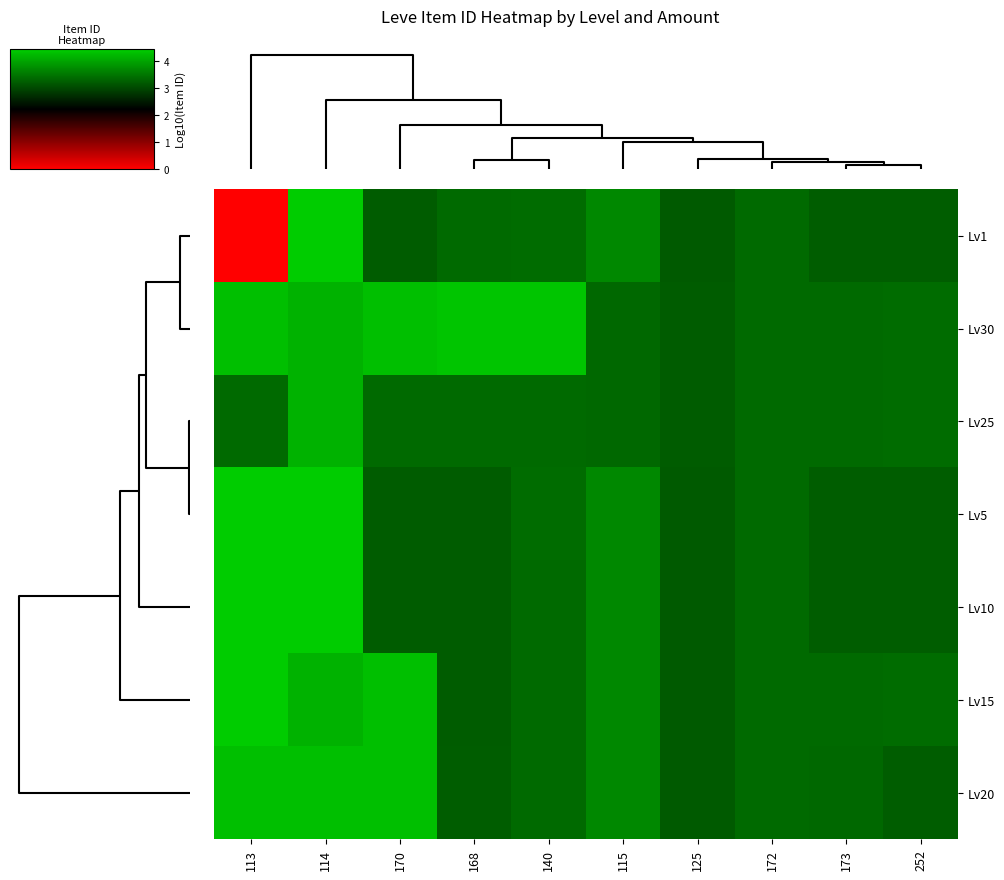

Reading left to right, transcribe all the data shown in this chart.

Lv1: 113=0.0	114=4.4	170=3.2	168=3.4	140=3.4	115=3.7	125=3.2	172=3.4	173=3.2	252=3.2
Lv30: 113=4.3	114=4.2	170=4.3	168=4.4	140=4.4	115=3.4	125=3.2	172=3.4	173=3.4	252=3.4
Lv25: 113=3.4	114=4.2	170=3.4	168=3.4	140=3.4	115=3.4	125=3.2	172=3.4	173=3.4	252=3.4
Lv5: 113=4.4	114=4.4	170=3.2	168=3.2	140=3.4	115=3.7	125=3.2	172=3.4	173=3.2	252=3.2
Lv10: 113=4.4	114=4.4	170=3.2	168=3.2	140=3.4	115=3.7	125=3.2	172=3.4	173=3.2	252=3.2
Lv15: 113=4.4	114=4.2	170=4.3	168=3.2	140=3.4	115=3.7	125=3.2	172=3.4	173=3.4	252=3.4
Lv20: 113=4.3	114=4.3	170=4.3	168=3.2	140=3.4	115=3.7	125=3.2	172=3.4	173=3.4	252=3.2